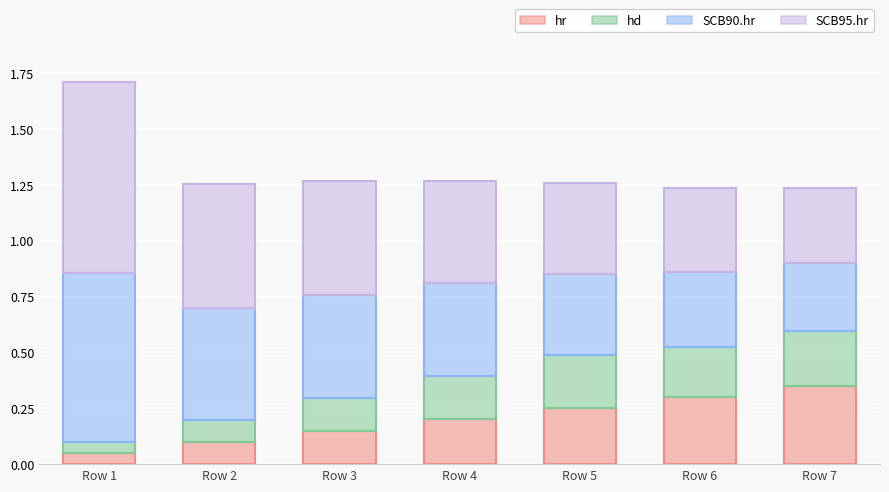

What is the value of the SCB95.hr bar at the 5th from the left?

0.4